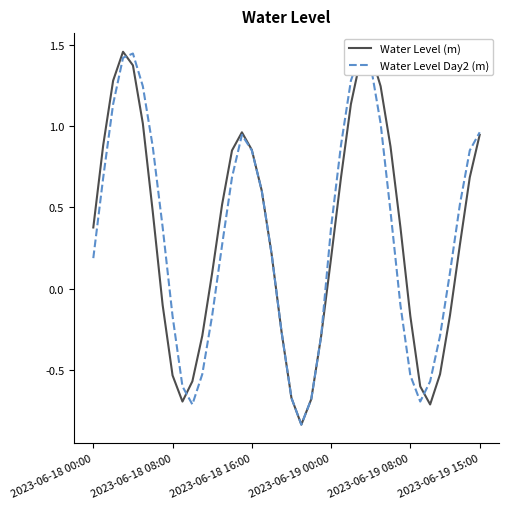

How many interior local peaks does the Water Level (m) series have?

3